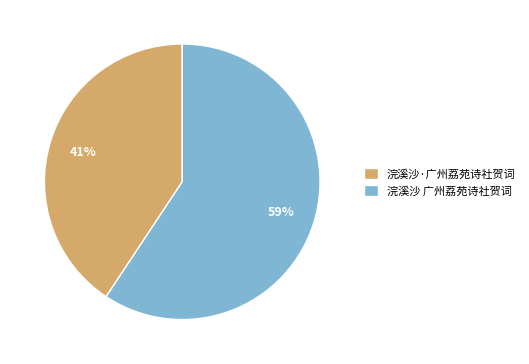

How many segments does this pie chart have?

2